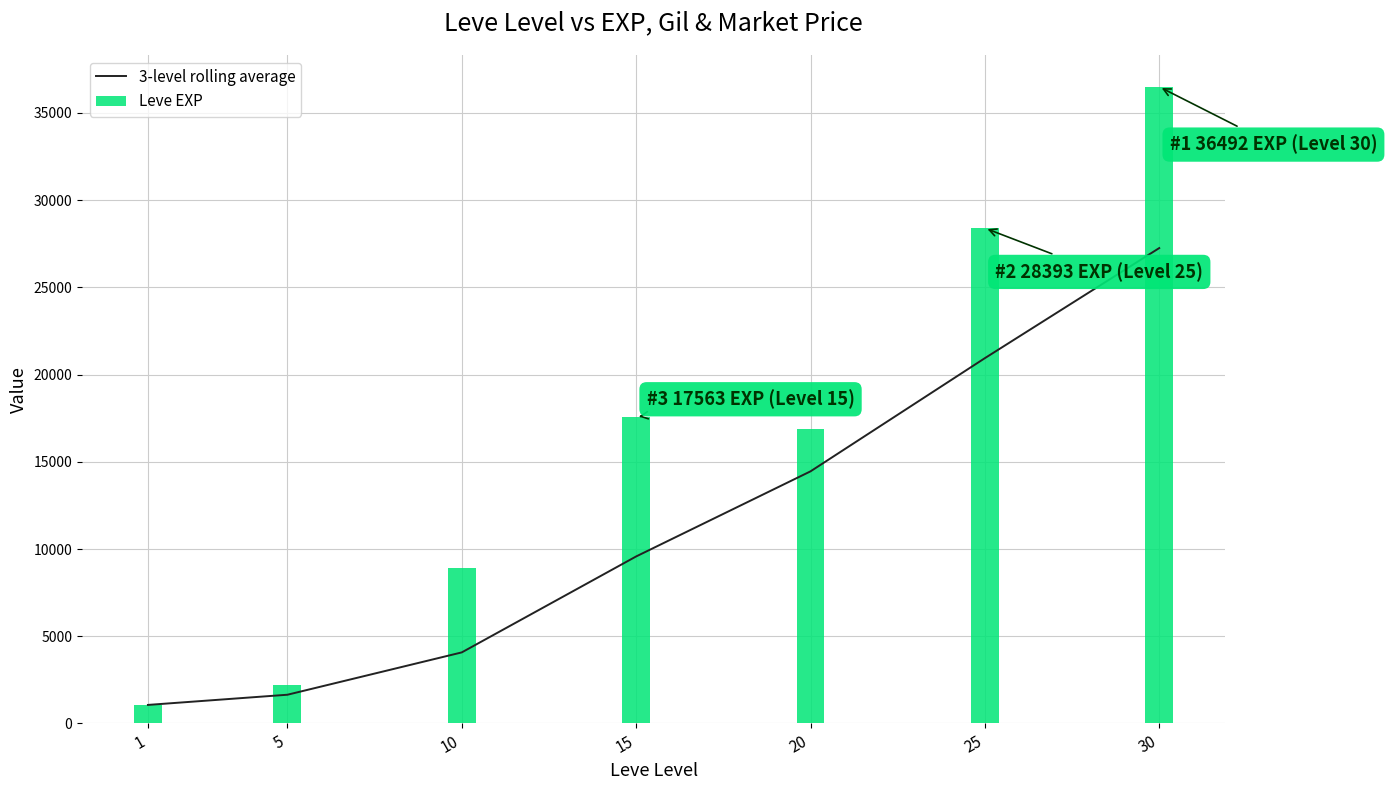

Between 30 and 15, which is larger?

30